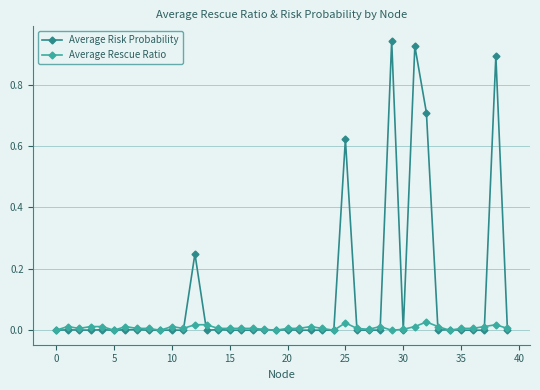

Which series has the largest total across all categories?

Average Risk Probability